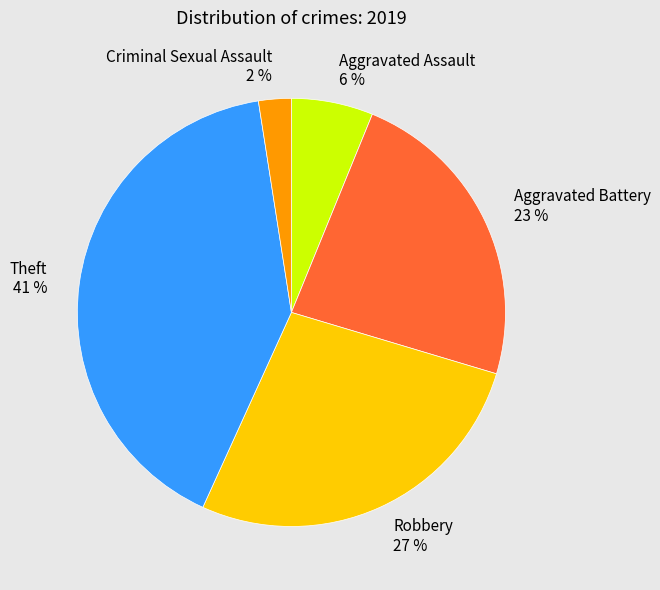

To the nearest percent, what percentage of the pie is Robbery 27 %?

27%